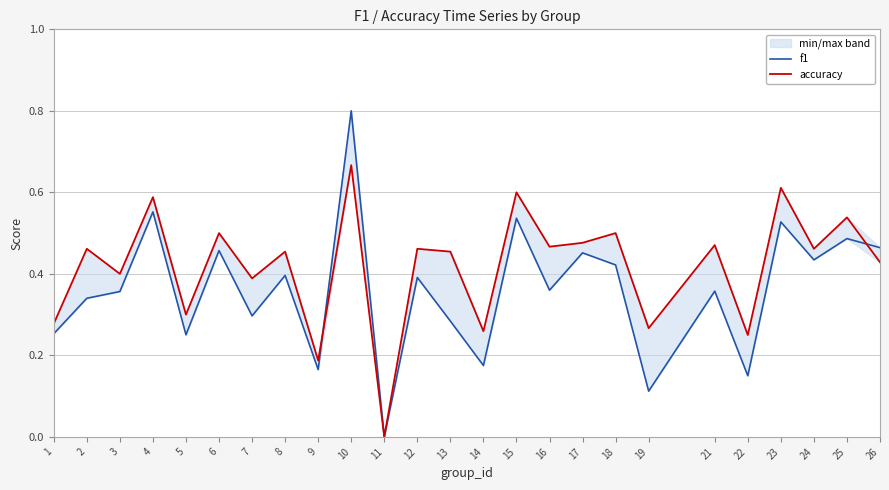

True or false: f1 has more than 1 interior local peaks.

True